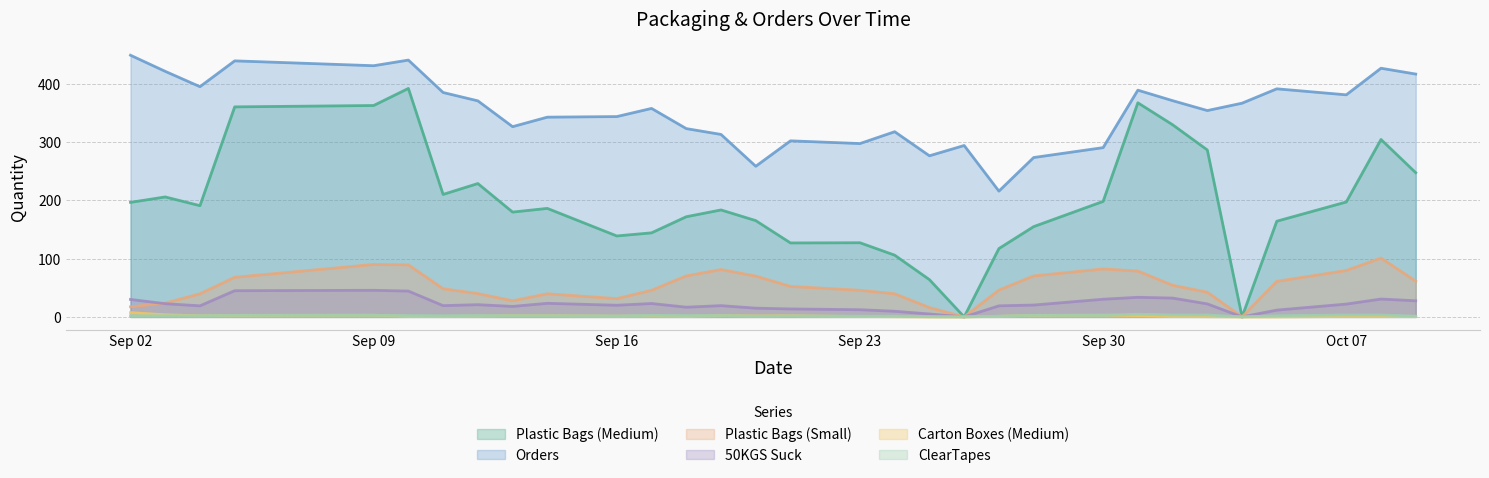

True or false: Plastic Bags (Medium) and Orders intersect in this chart.

False